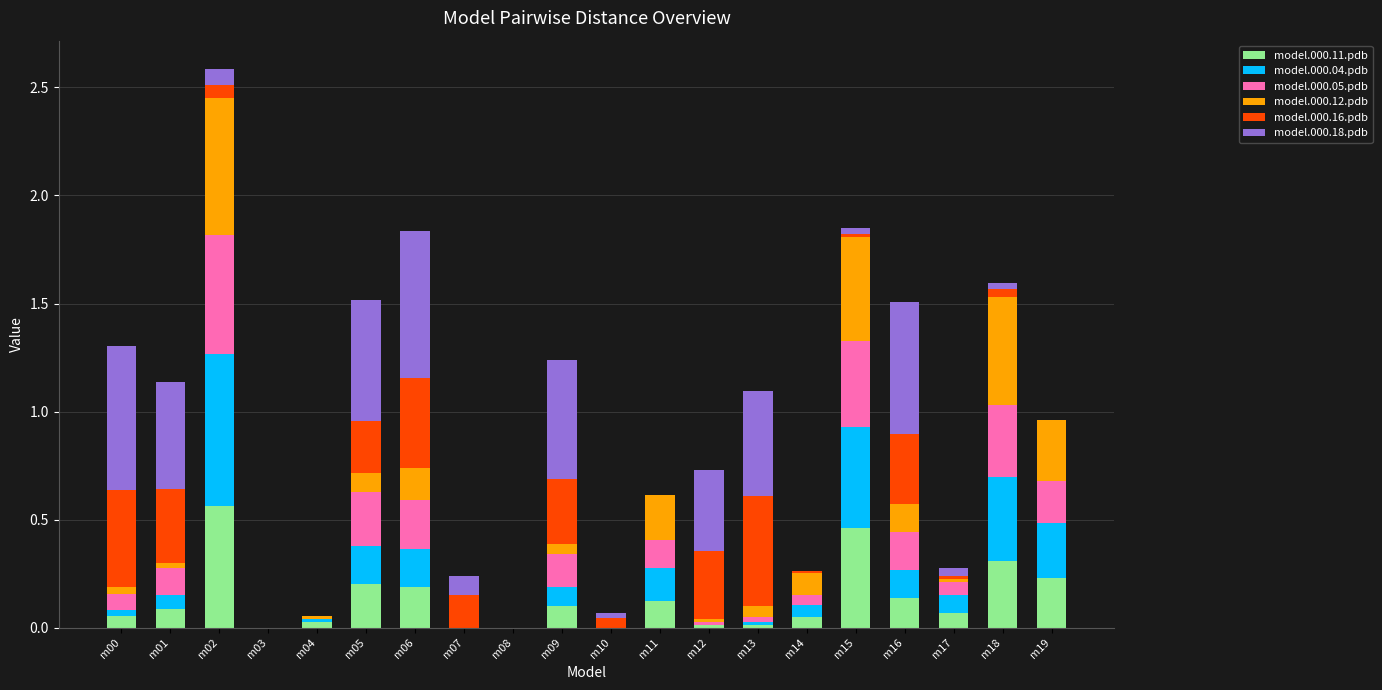

Which category has the highest value in the model.000.11.pdb series?

m02